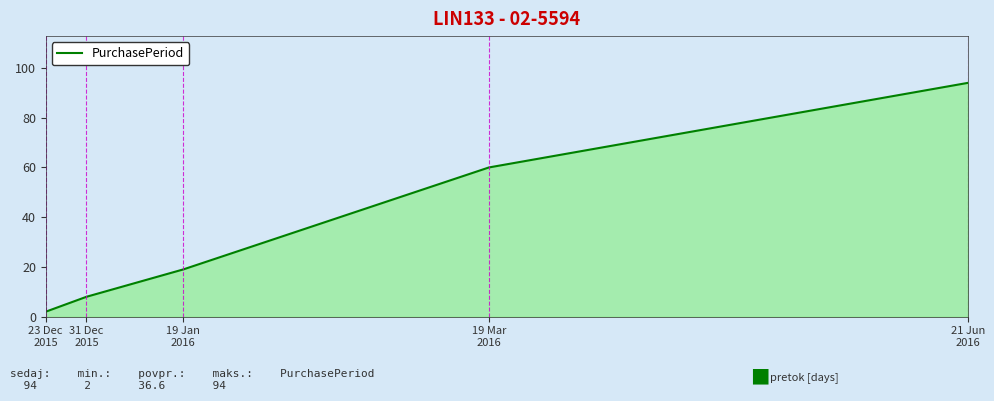

What is the ratio of the value at 19 Jan
2016 to the value at 31 Dec
2015?

2.4